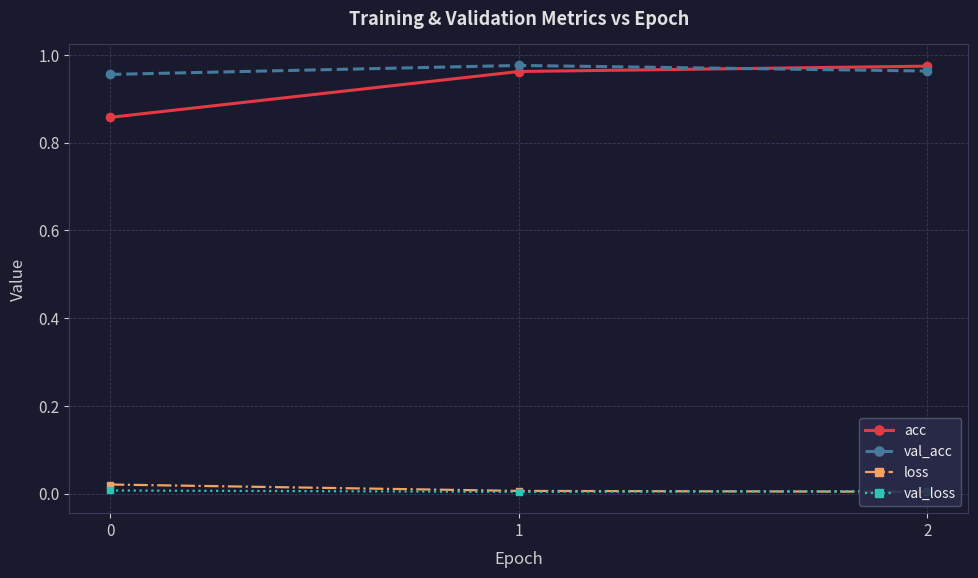

What is the value of the acc point at the 2nd from the left?

1.0